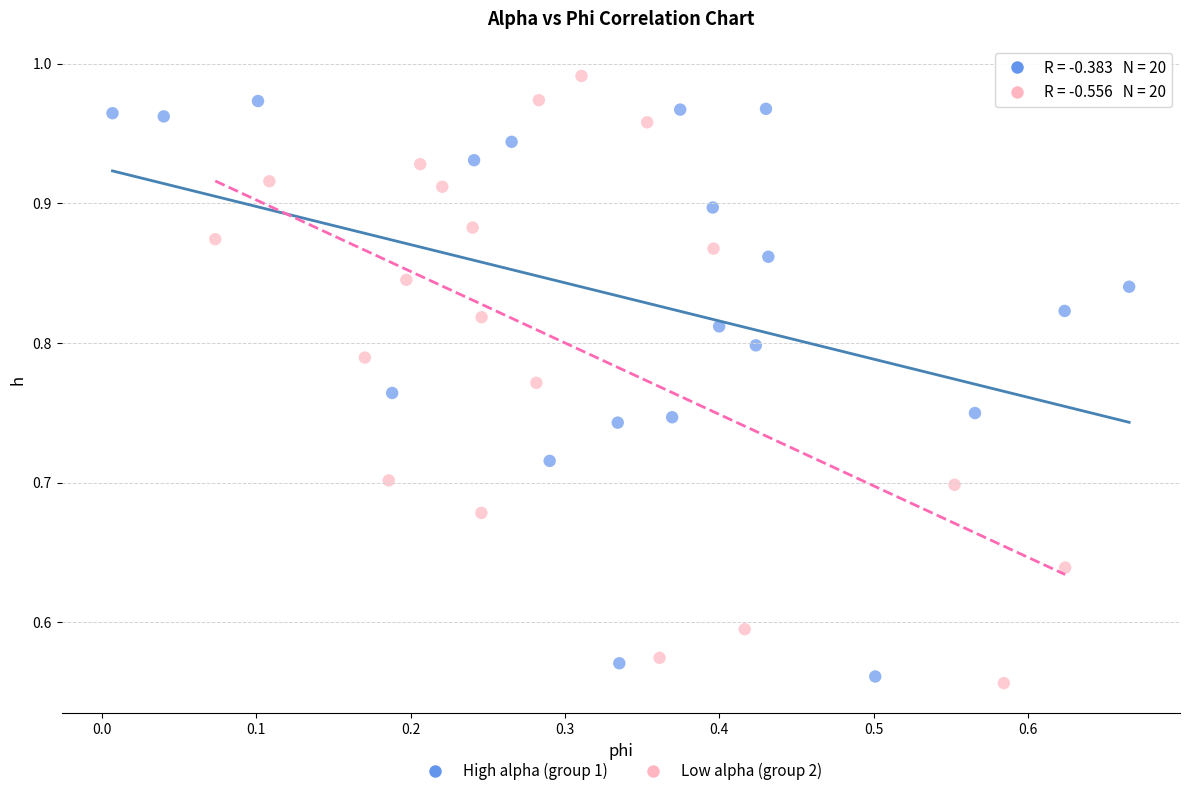

Which series has the largest Y range (max minus min)?

Low alpha (group 2)